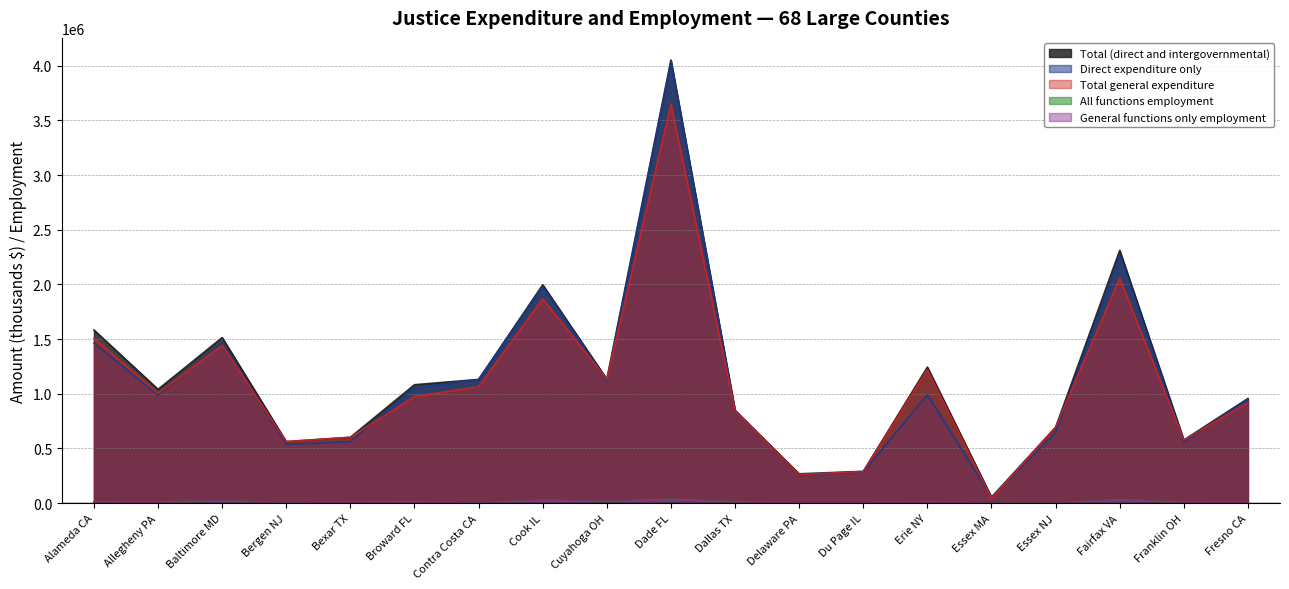

What is the approximate value of Total general expenditure at Bergen NJ, to the nearest 10?

563200